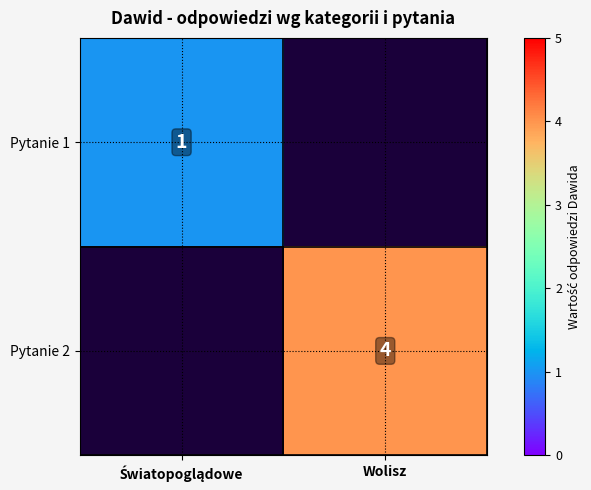

What is the minimum value shown in the chart?

1.0